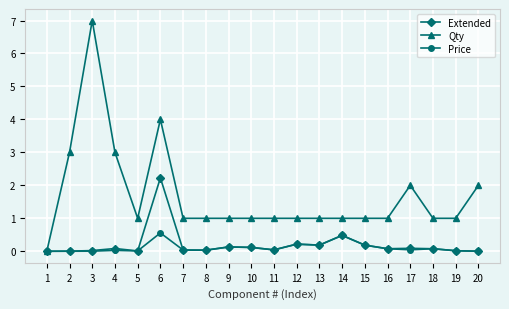

What is the value of the Qty point at the 14th from the left?

1.0